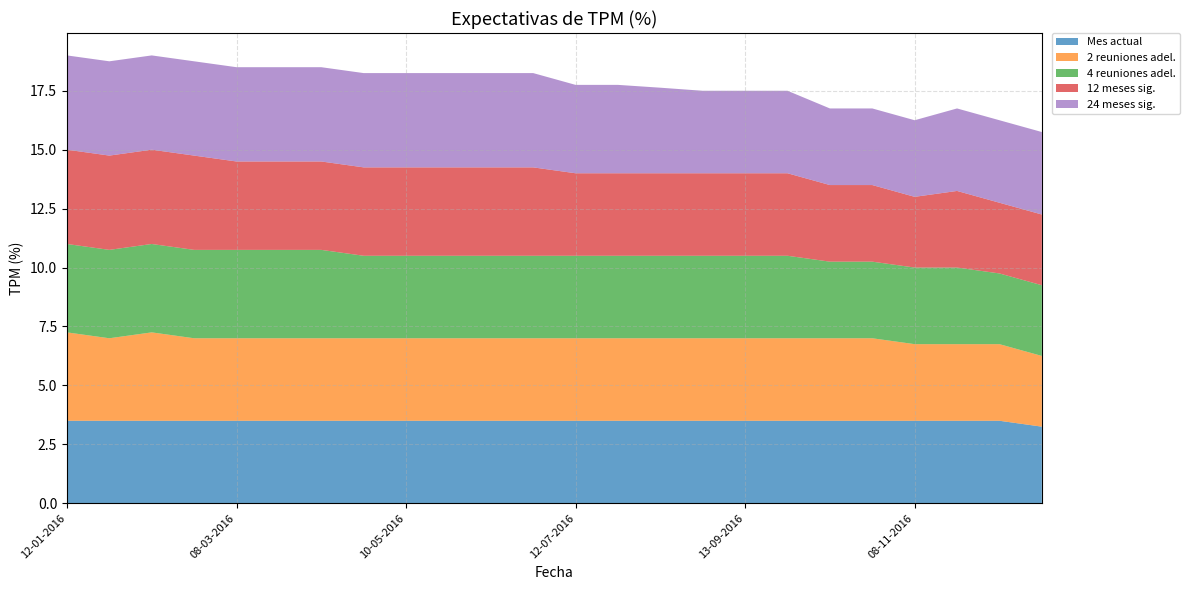

Reading left to right, extract all data points from this chart.

Mes actual: 12-01-2016=3.5	26-01-2016=3.5	09-02-2016=3.5	23-02-2016=3.5	08-03-2016=3.5	22-03-2016=3.5	12-04-2016=3.5	26-04-2016=3.5	10-05-2016=3.5	24-05-2016=3.5	07-06-2016=3.5	21-06-2016=3.5	12-07-2016=3.5	26-07-2016=3.5	09-08-2016=3.5	23-08-2016=3.5	13-09-2016=3.5	27-09-2016=3.5	11-10-2016=3.5	25-10-2016=3.5	08-11-2016=3.5	22-11-2016=3.5	13-12-2016=3.5	27-12-2016=3.2
2 reuniones adel.: 12-01-2016=3.8	26-01-2016=3.5	09-02-2016=3.8	23-02-2016=3.5	08-03-2016=3.5	22-03-2016=3.5	12-04-2016=3.5	26-04-2016=3.5	10-05-2016=3.5	24-05-2016=3.5	07-06-2016=3.5	21-06-2016=3.5	12-07-2016=3.5	26-07-2016=3.5	09-08-2016=3.5	23-08-2016=3.5	13-09-2016=3.5	27-09-2016=3.5	11-10-2016=3.5	25-10-2016=3.5	08-11-2016=3.2	22-11-2016=3.2	13-12-2016=3.2	27-12-2016=3.0
4 reuniones adel.: 12-01-2016=3.8	26-01-2016=3.8	09-02-2016=3.8	23-02-2016=3.8	08-03-2016=3.8	22-03-2016=3.8	12-04-2016=3.8	26-04-2016=3.5	10-05-2016=3.5	24-05-2016=3.5	07-06-2016=3.5	21-06-2016=3.5	12-07-2016=3.5	26-07-2016=3.5	09-08-2016=3.5	23-08-2016=3.5	13-09-2016=3.5	27-09-2016=3.5	11-10-2016=3.2	25-10-2016=3.2	08-11-2016=3.2	22-11-2016=3.2	13-12-2016=3.0	27-12-2016=3.0
12 meses sig.: 12-01-2016=4.0	26-01-2016=4.0	09-02-2016=4.0	23-02-2016=4.0	08-03-2016=3.8	22-03-2016=3.8	12-04-2016=3.8	26-04-2016=3.8	10-05-2016=3.8	24-05-2016=3.8	07-06-2016=3.8	21-06-2016=3.8	12-07-2016=3.5	26-07-2016=3.5	09-08-2016=3.5	23-08-2016=3.5	13-09-2016=3.5	27-09-2016=3.5	11-10-2016=3.2	25-10-2016=3.2	08-11-2016=3.0	22-11-2016=3.2	13-12-2016=3.0	27-12-2016=3.0
24 meses sig.: 12-01-2016=4.0	26-01-2016=4.0	09-02-2016=4.0	23-02-2016=4.0	08-03-2016=4.0	22-03-2016=4.0	12-04-2016=4.0	26-04-2016=4.0	10-05-2016=4.0	24-05-2016=4.0	07-06-2016=4.0	21-06-2016=4.0	12-07-2016=3.8	26-07-2016=3.8	09-08-2016=3.6	23-08-2016=3.5	13-09-2016=3.5	27-09-2016=3.5	11-10-2016=3.2	25-10-2016=3.2	08-11-2016=3.2	22-11-2016=3.5	13-12-2016=3.5	27-12-2016=3.5